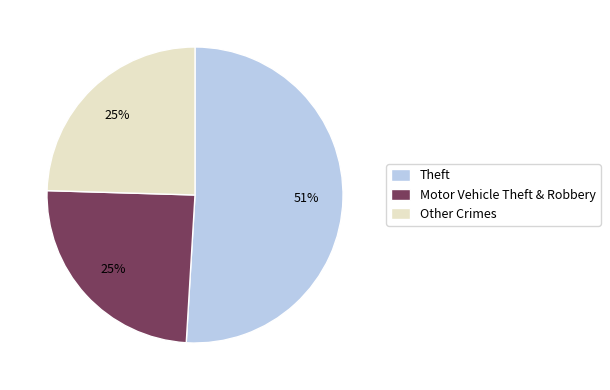

To the nearest percent, what is the difference between the largest and smallest slice percentages?

26%